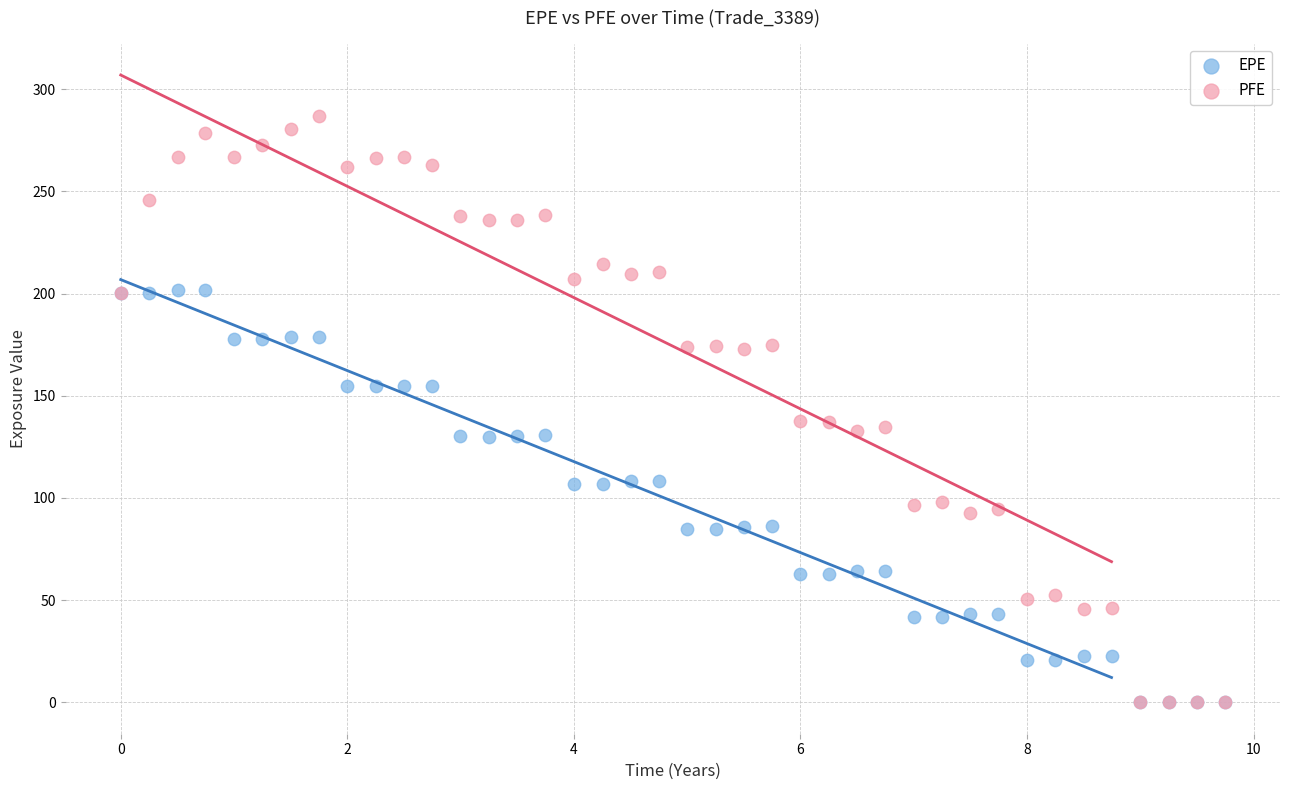

What are all the series names shown in the legend?

EPE, PFE